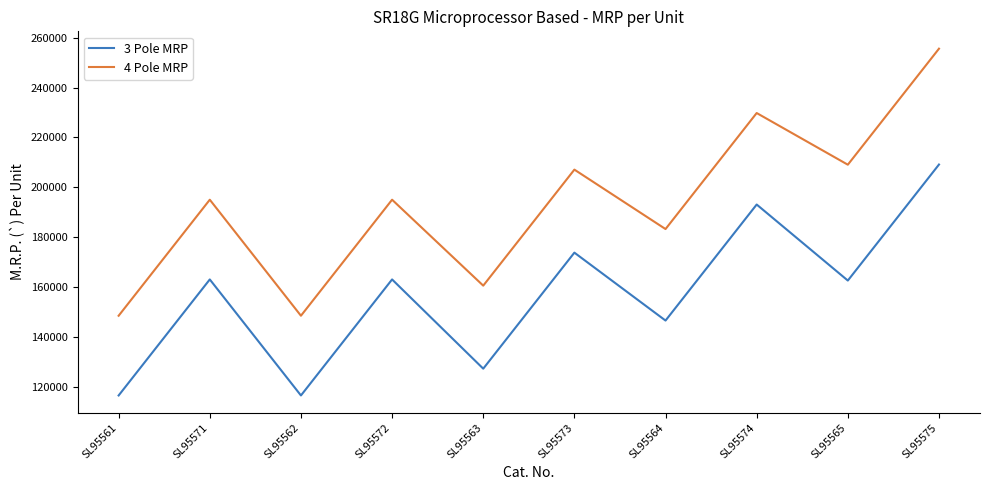

What is the minimum value shown in the chart?

116600